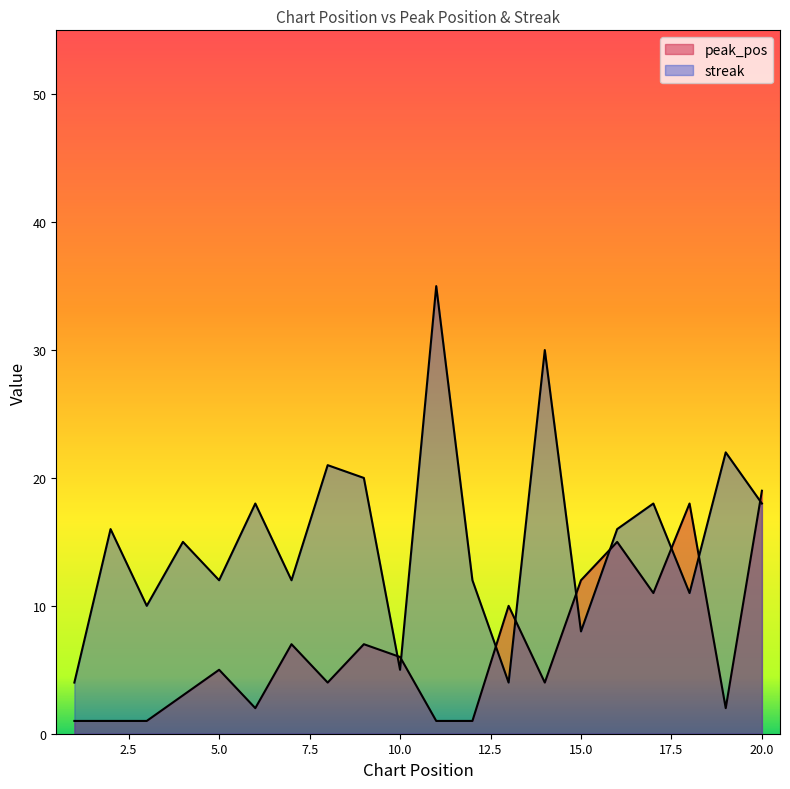

The streak series shows 30 at 14. True or false?

True